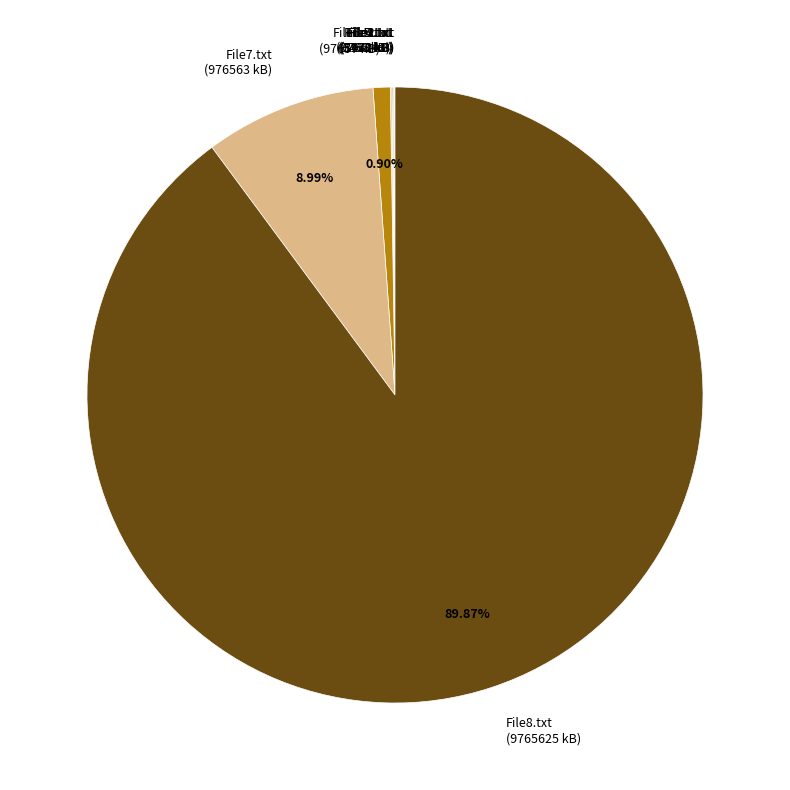

Is the sum of File8.txt (9765625 kB) and File6.txt (97657 kB) greater than half?

Yes